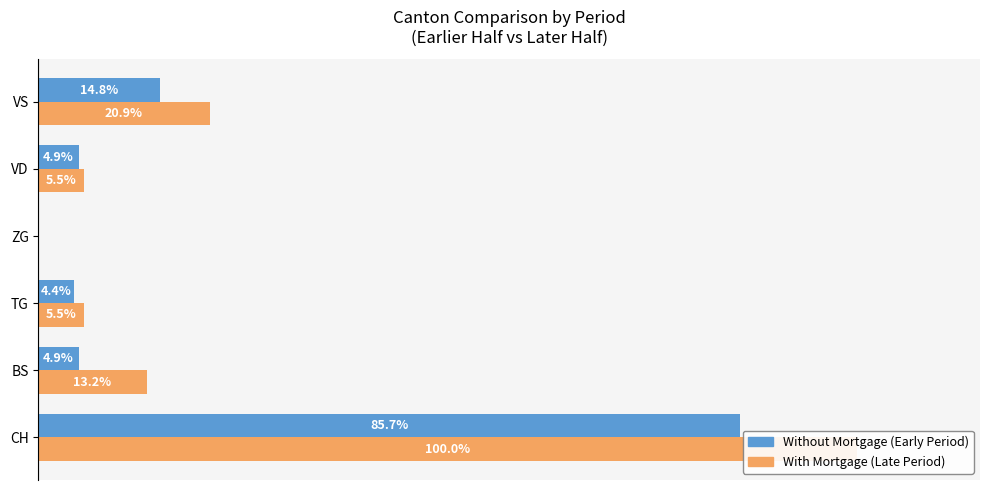

Which series has the largest total across all categories?

With Mortgage